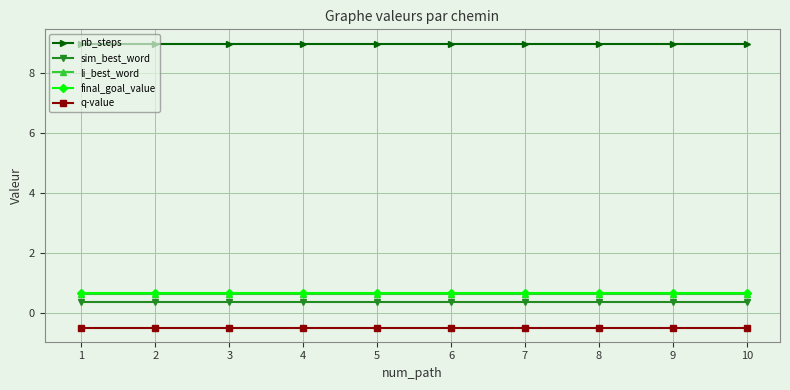

What are all the series names shown in the legend?

nb_steps, sim_best_word, li_best_word, final_goal_value, q-value